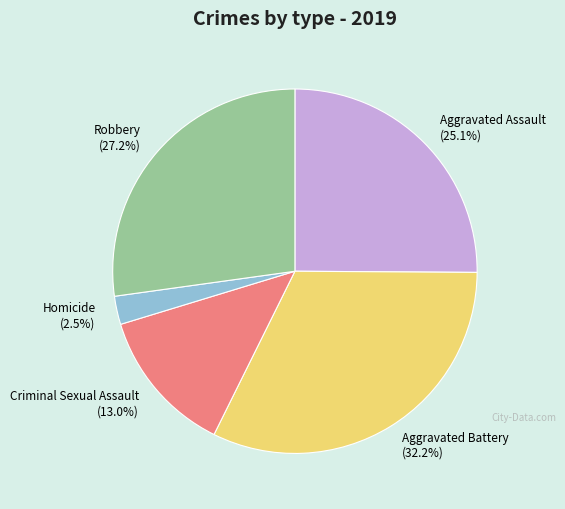

Which slice is the smallest?

Homicide